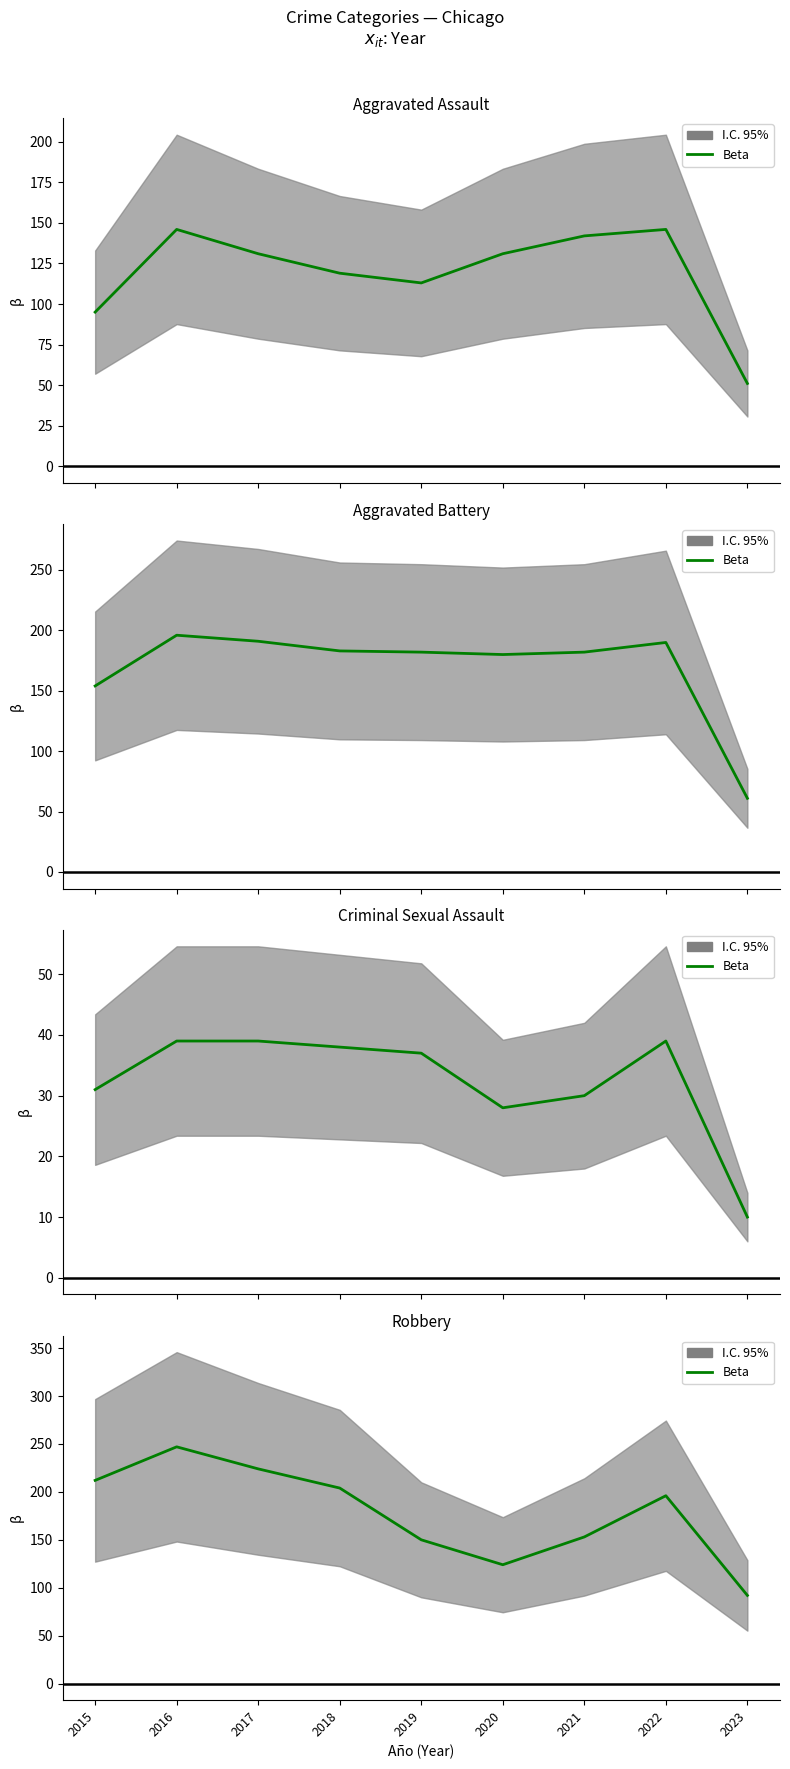

What is the sum of the values at 2022 and 2018?

400